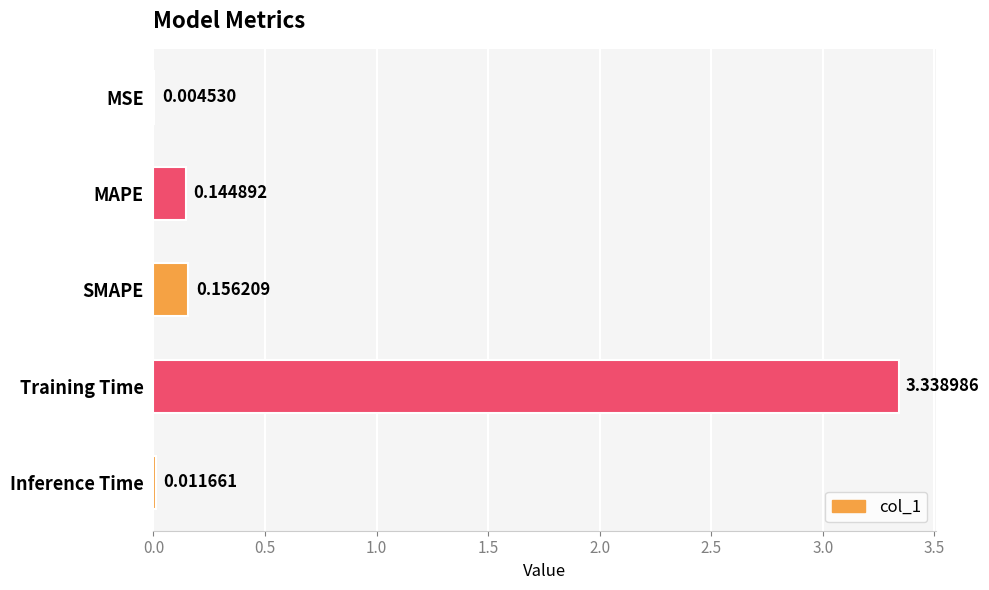

At which category does the chart reach its peak across all series?

Training Time